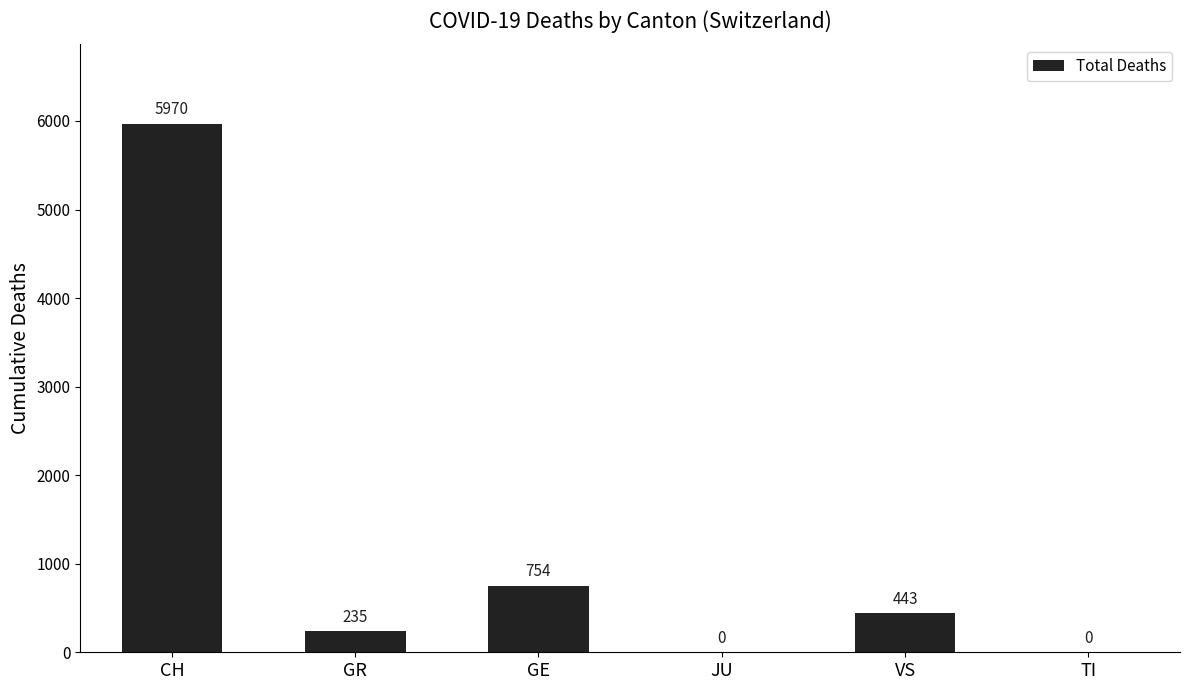

What is the change in value from CH to VS?

-5527